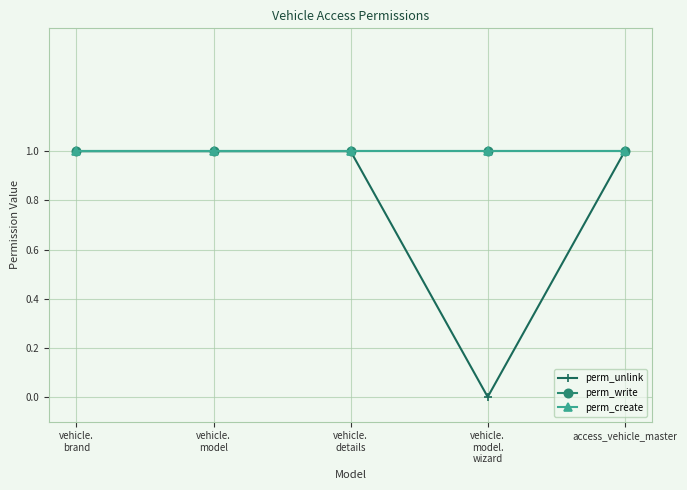

Is this an area chart (filled region under the line)?

No